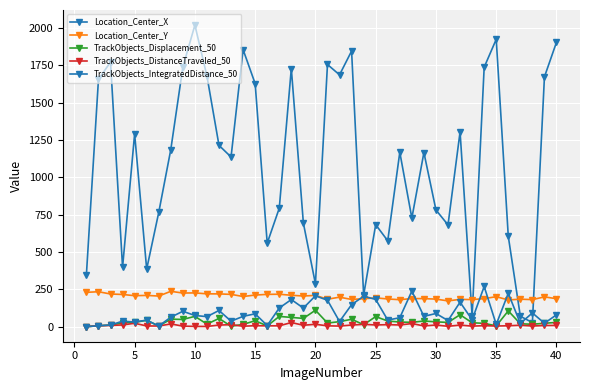

True or false: TrackObjects_DistanceTraveled_50 and Location_Center_Y intersect in this chart.

False